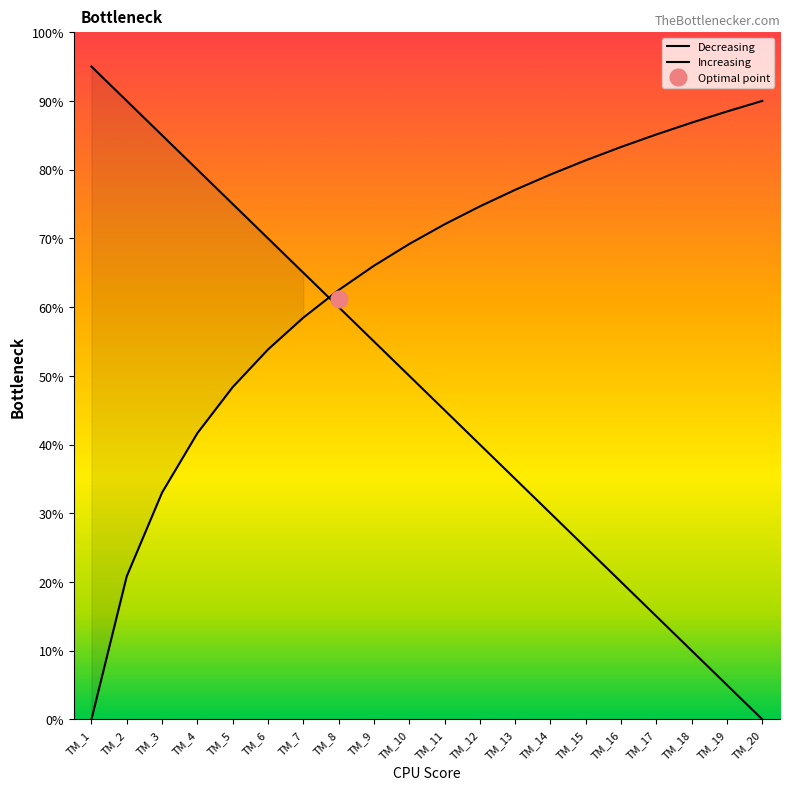

What value does the data have at TM_19?

5.0